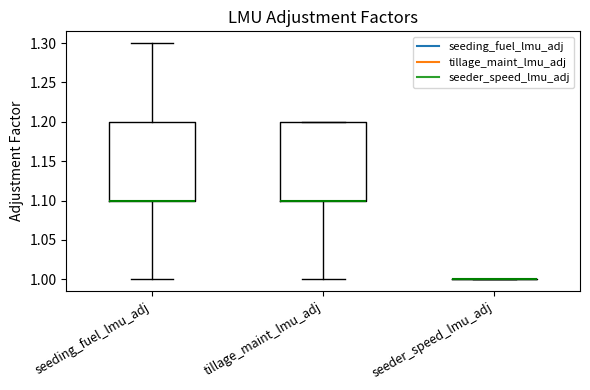

Where does the lower whisker of the box for tillage_maint_lmu_adj end on the y-axis? The values are not printed on the chart, so give them approximately, as read against the axis.

1.0